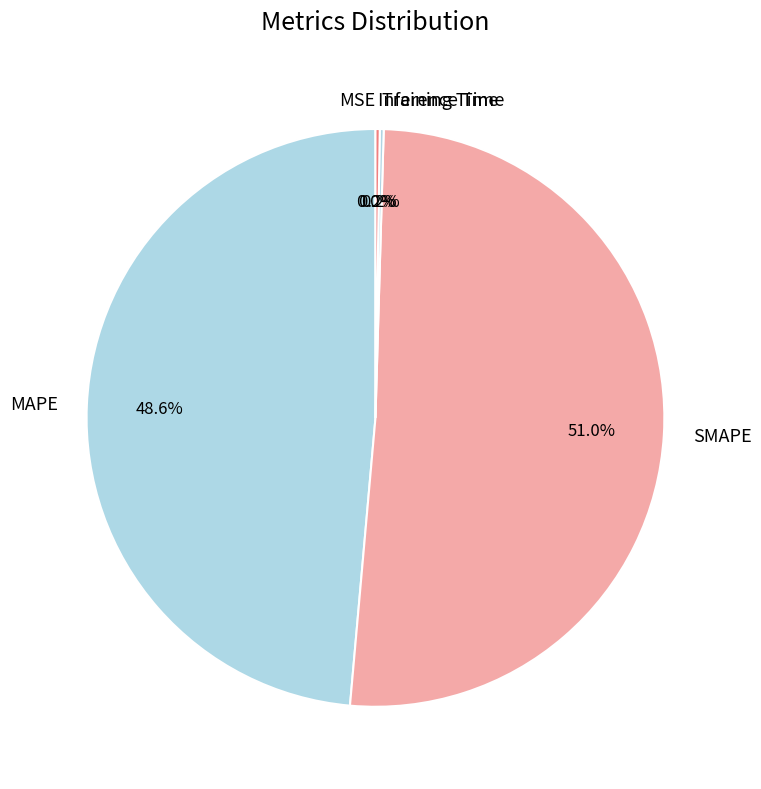

To the nearest percent, what portion does MAPE represent?

49%